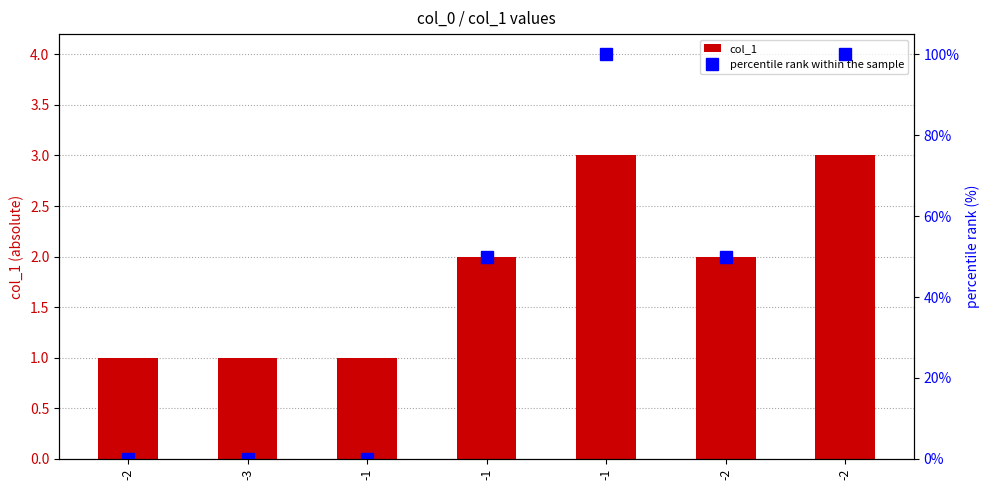

List the labels in order of col_1 value, largest first.

-1, -2, -1, -2, -2, -3, -1